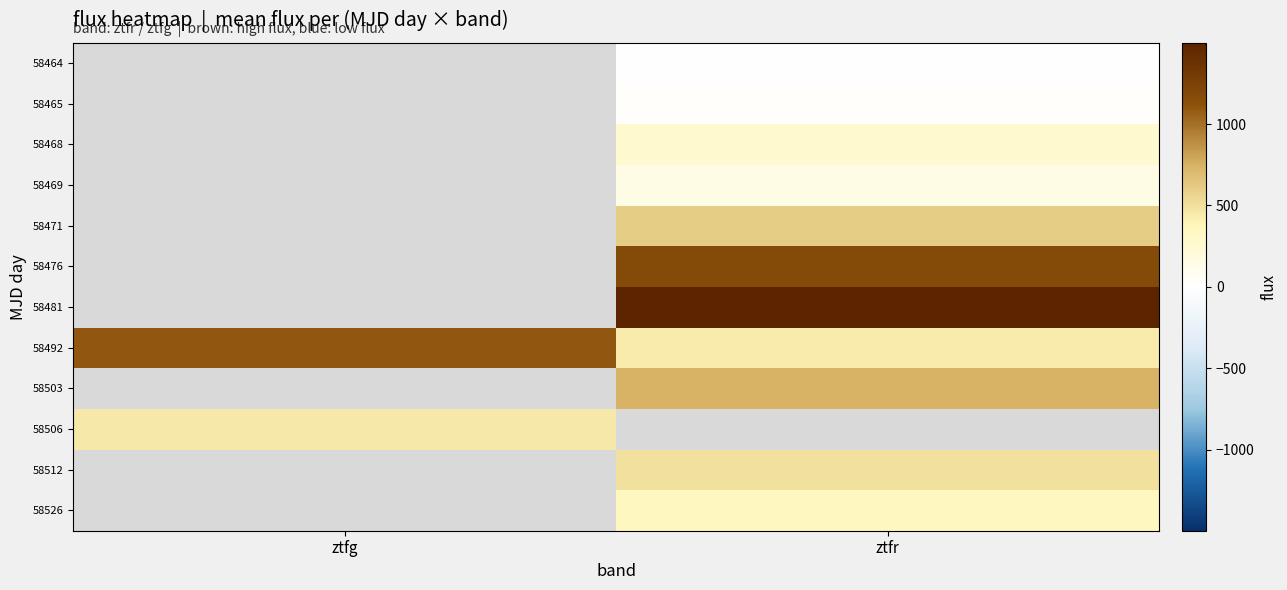

What is the minimum value shown in the chart?

-7.7